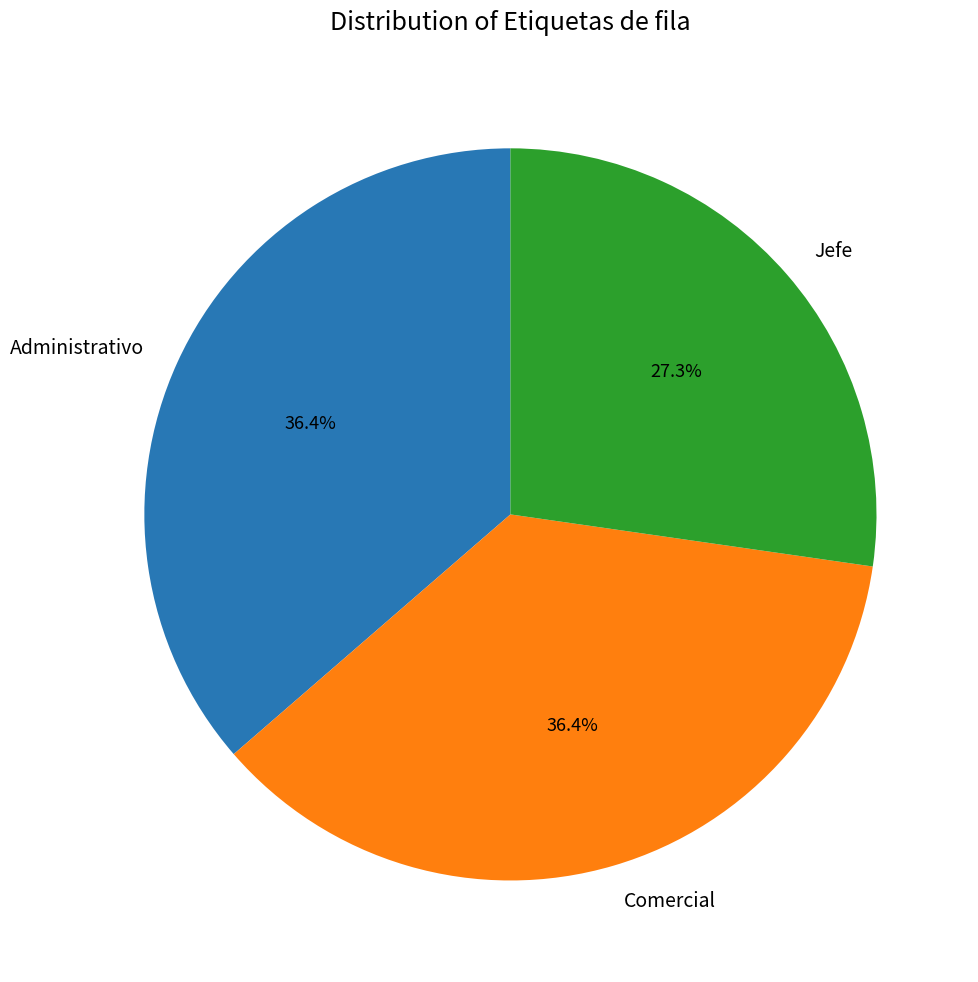

How many segments does this pie chart have?

3